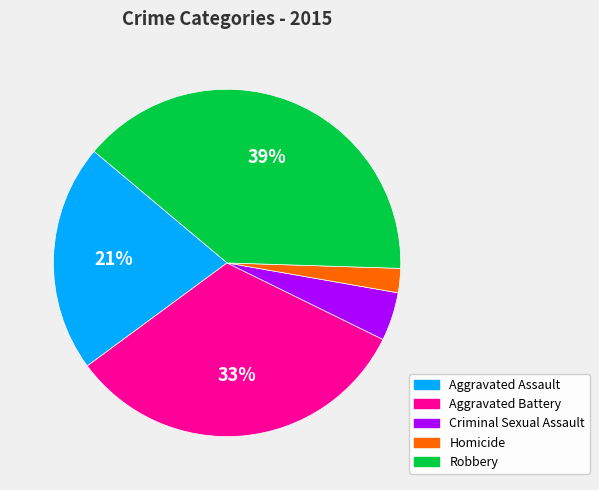

To the nearest percent, what portion does Homicide represent?

2%